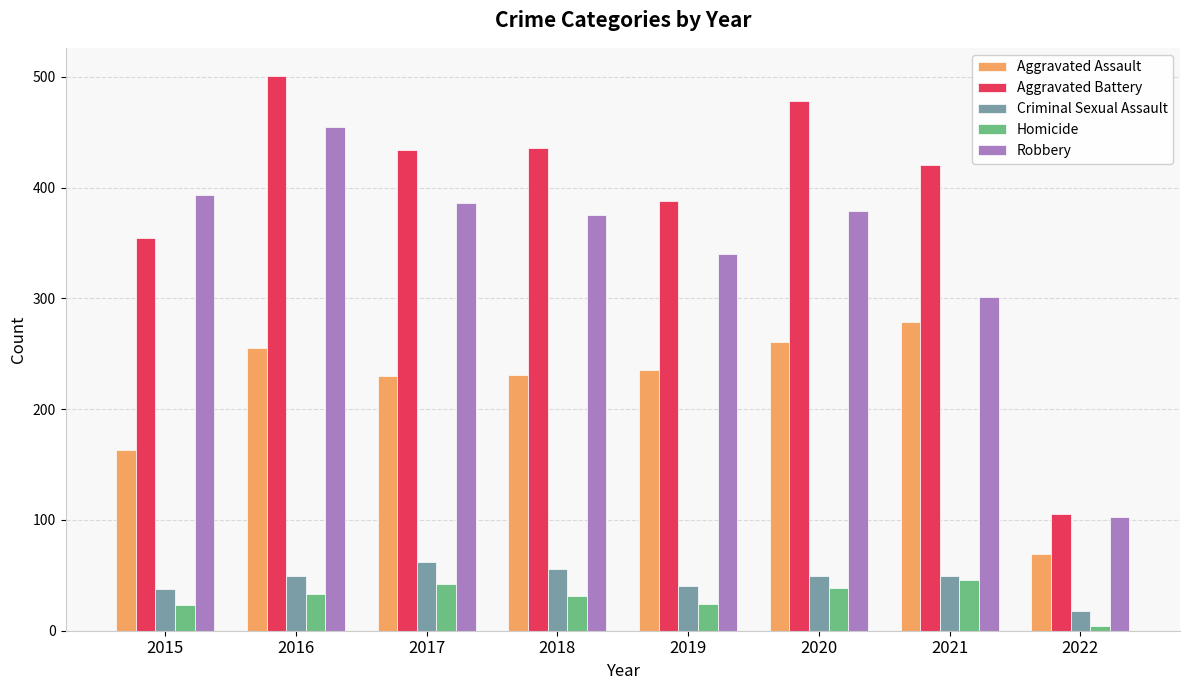

The Criminal Sexual Assault series shows 75 at 2020. True or false?

False